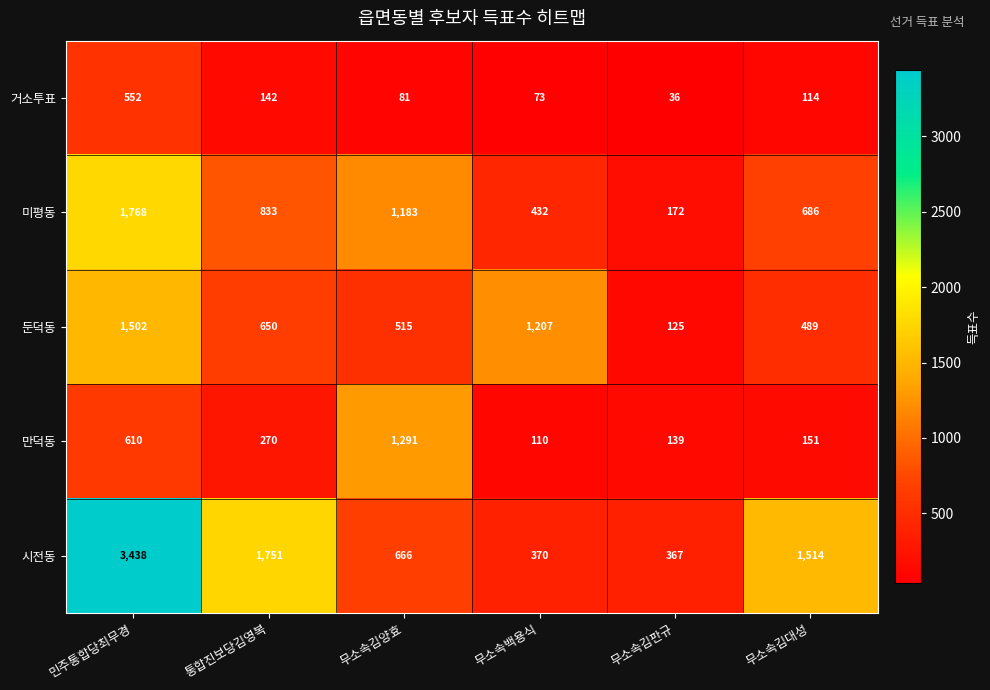

At which label is 시전동 closest to 1902?

통합진보당김영복